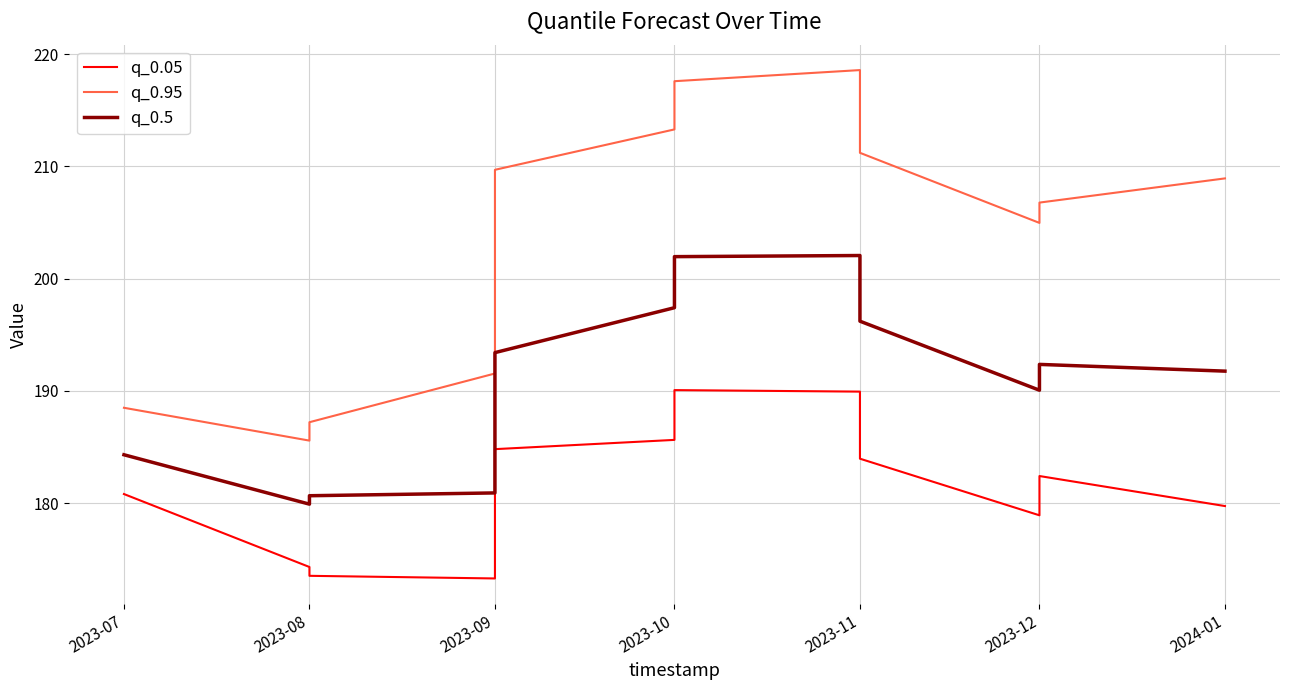

The q_0.5 series shows 60.5 at 2023-08. True or false?

False